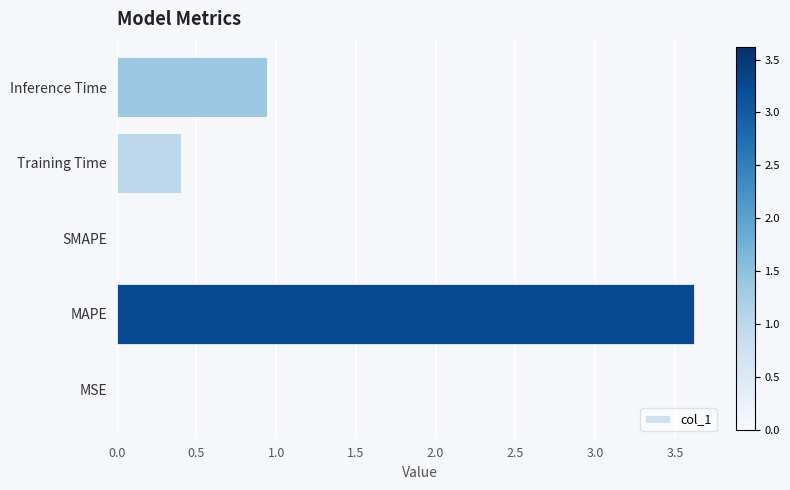

What is the maximum value shown in the chart?

3.6